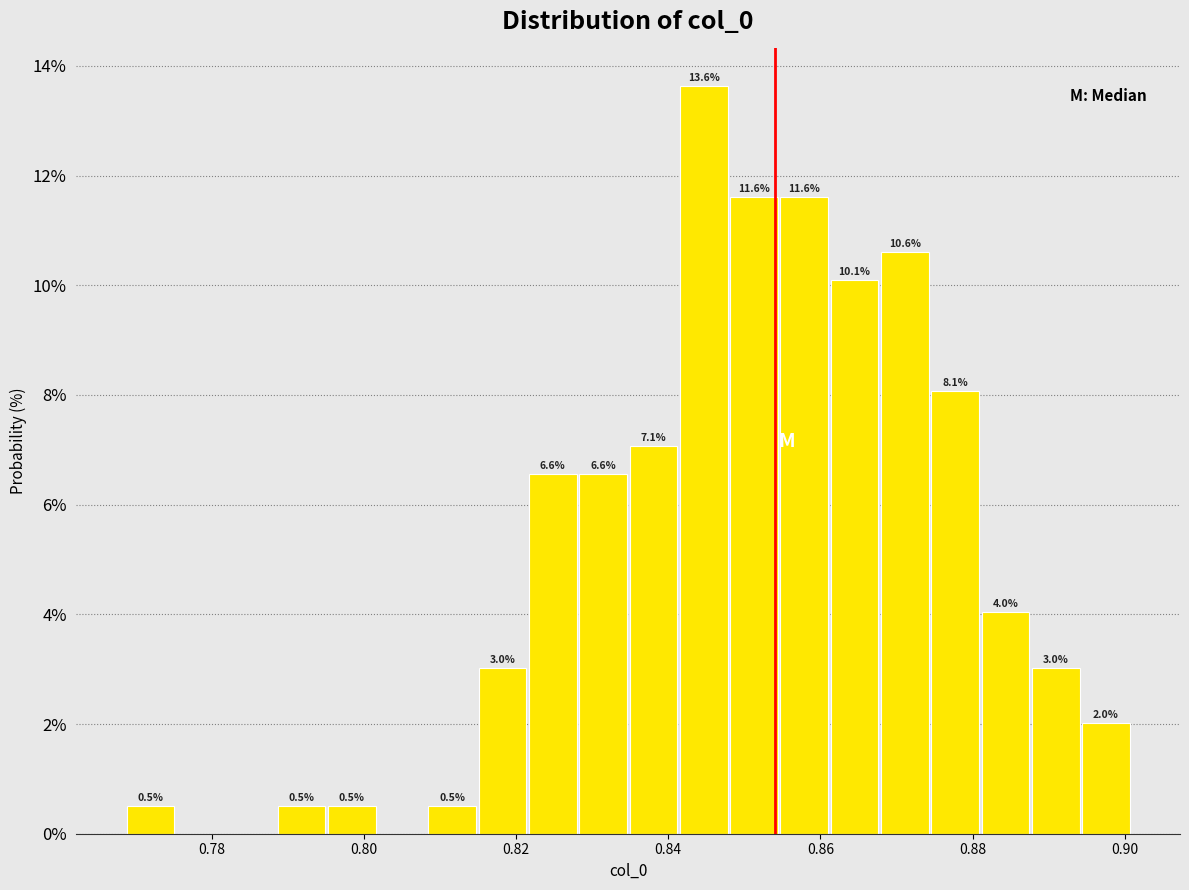

Read against the x-axis, roughly where is the centre of the tallest bar?

0.844